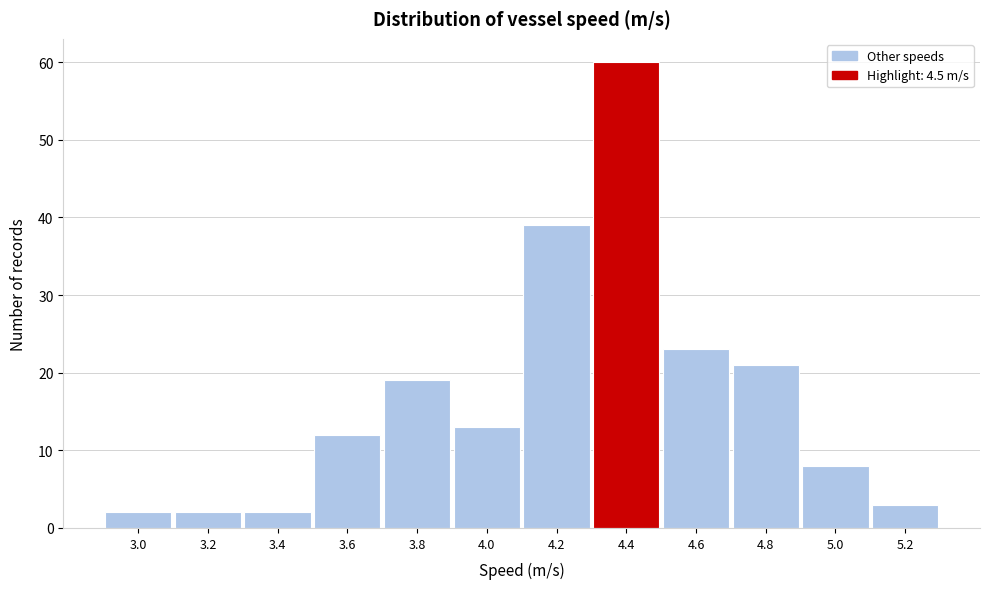

Reading left to right, transcribe all the data shown in this chart.

3.0=2	3.2=2	3.4=2	3.6=12	3.8=19	4.0=13	4.2=39	4.4=60	4.6=23	4.8=21	5.0=8	5.2=3